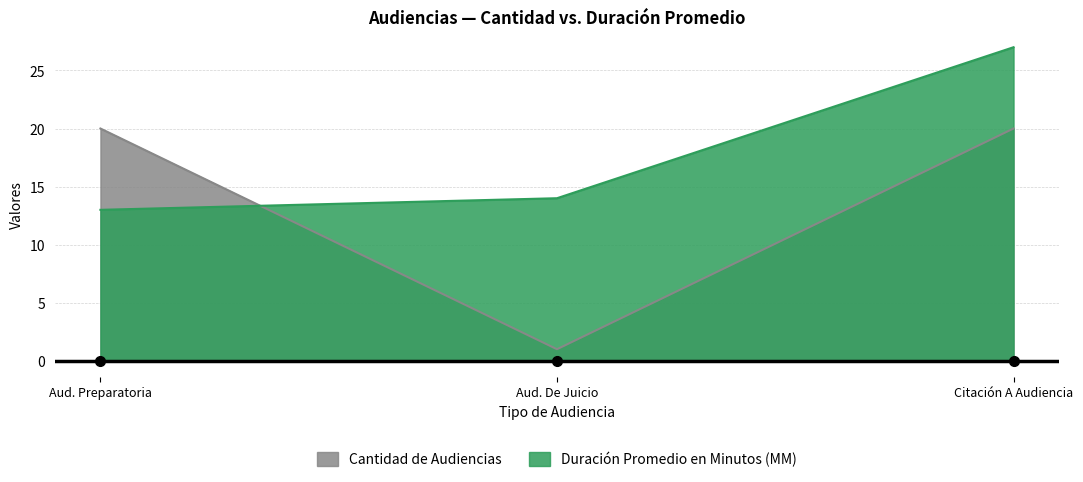

What are all the series names shown in the legend?

Cantidad de Audiencias, Duración Promedio en Minutos (MM)